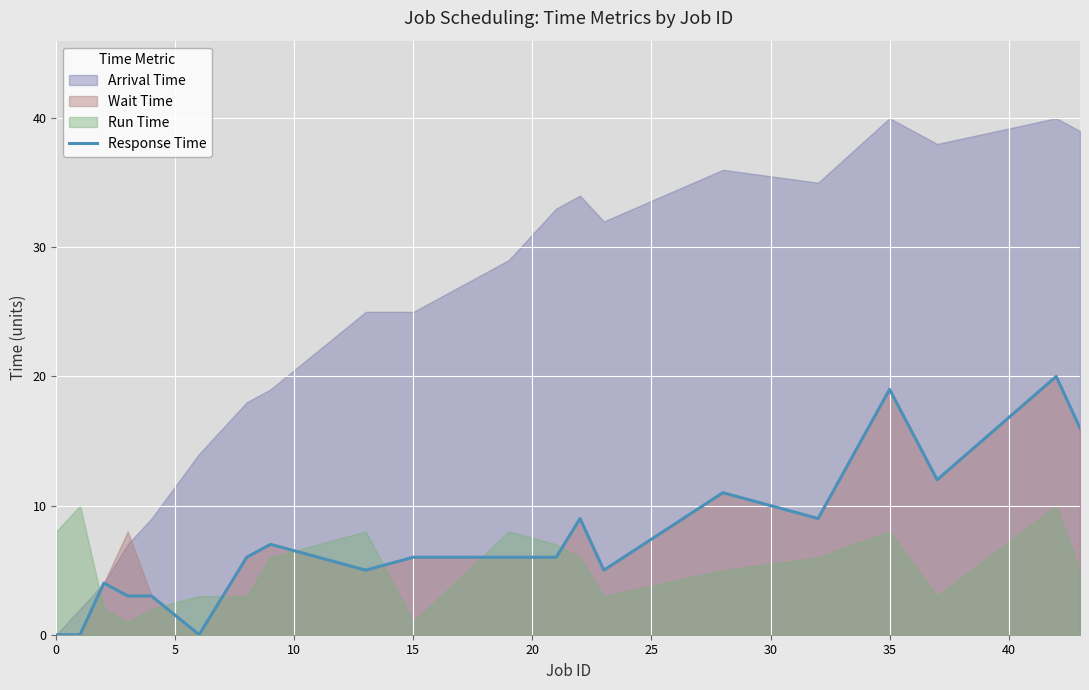

The Response Time series shows 10 at 0. True or false?

False